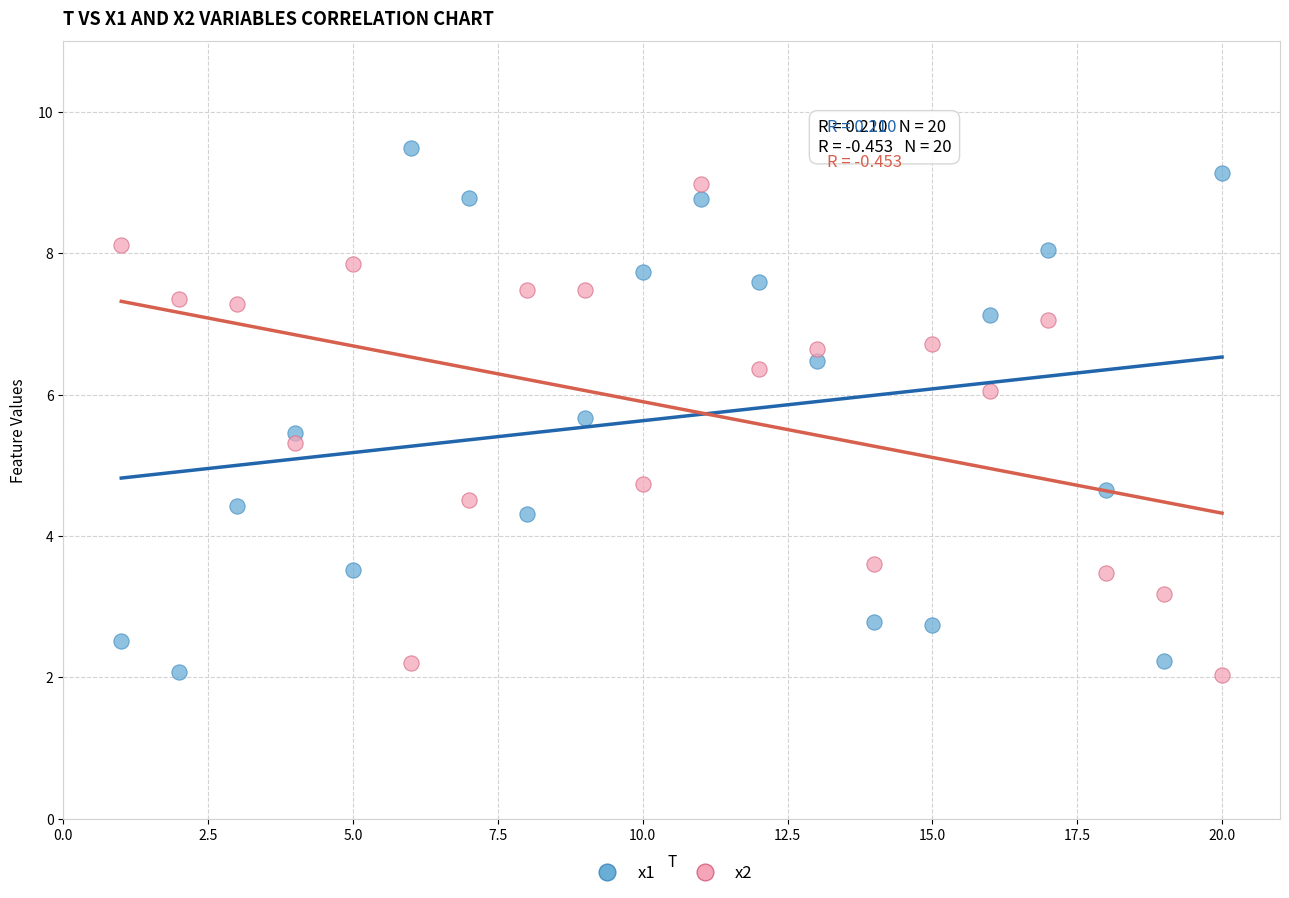

What is the X range (max minus min) for the scatter plot?

19.0